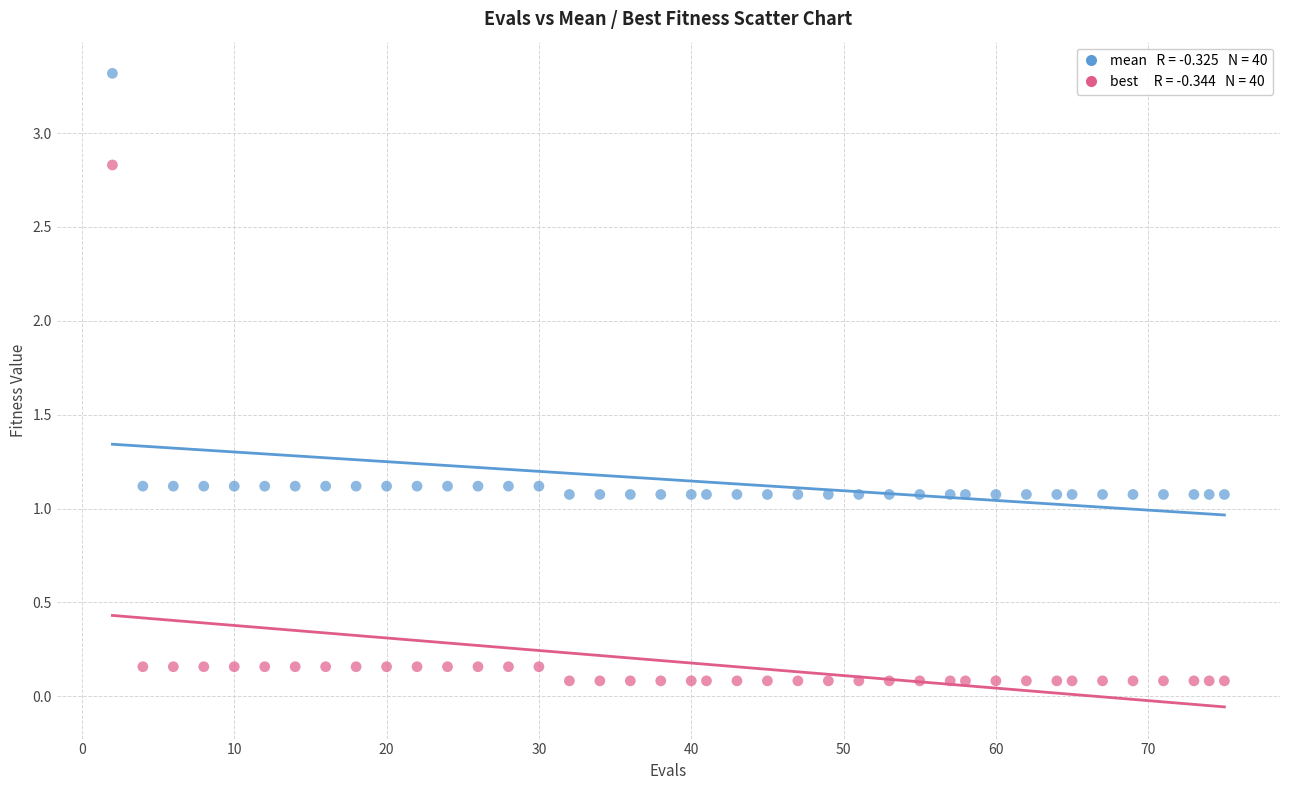

Across all data points, what is the range of X values (max minus min)?

73.0